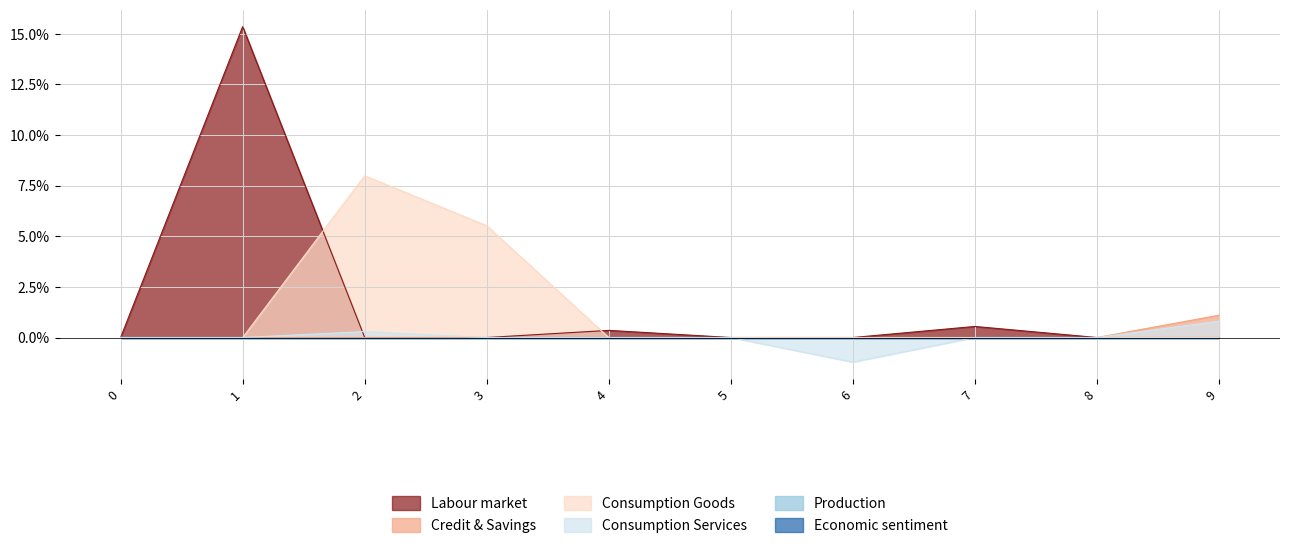

The value of col_2 at 6 is 0.0. True or false?

True